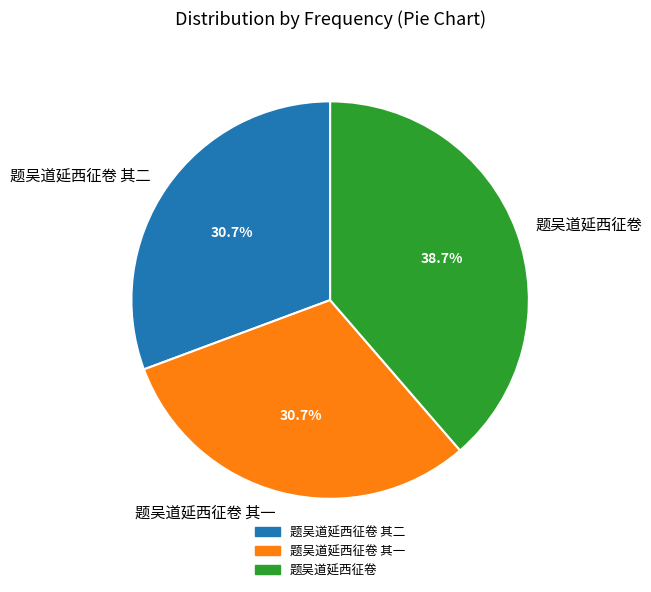

Is there a majority slice in this chart?

No